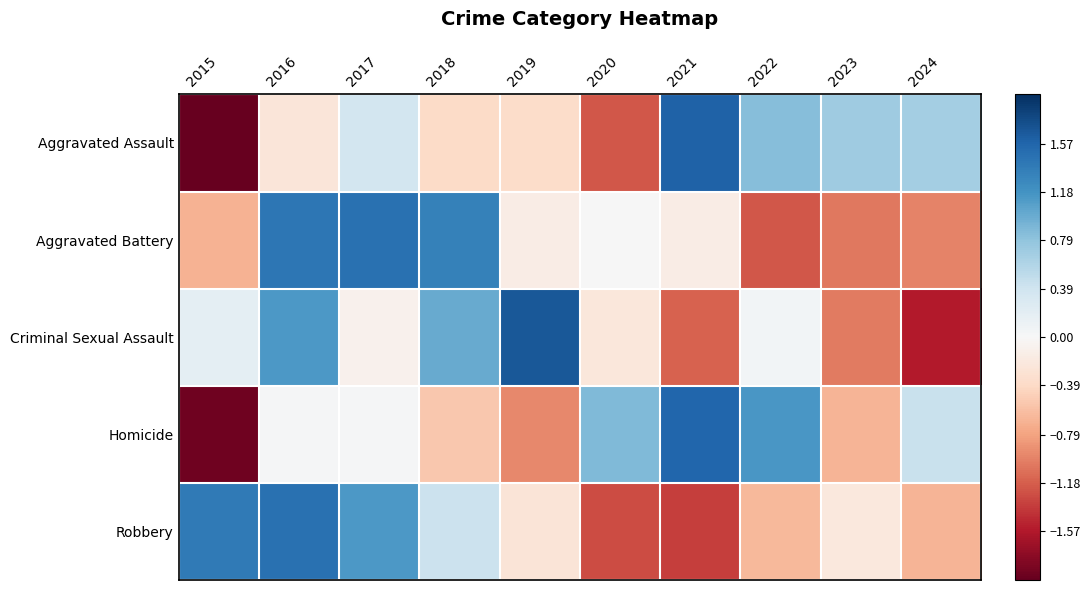

List the series in order of their overall mean, lowest first.

Aggravated Assault, Criminal Sexual Assault, Robbery, Homicide, Aggravated Battery